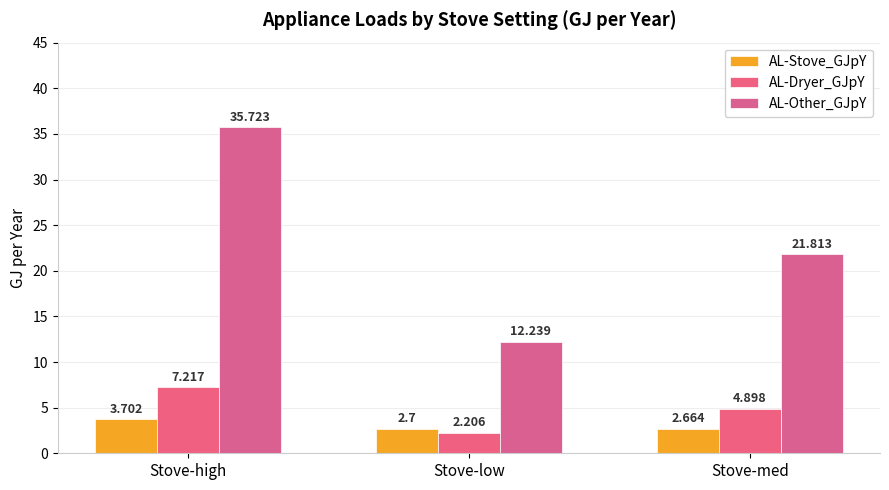

What is the value of the AL-Dryer_GJpY bar at the 2nd from the left?

2.2